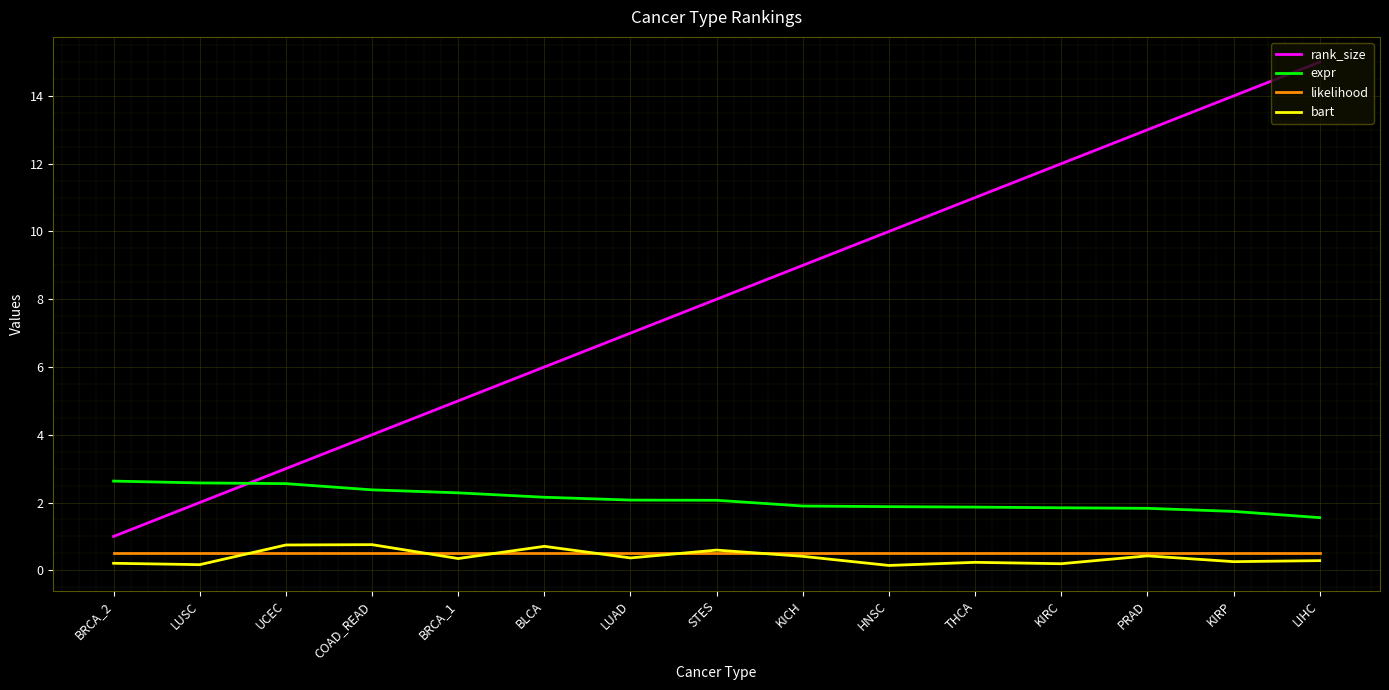

Which series has the widest spread of values?

rank_size